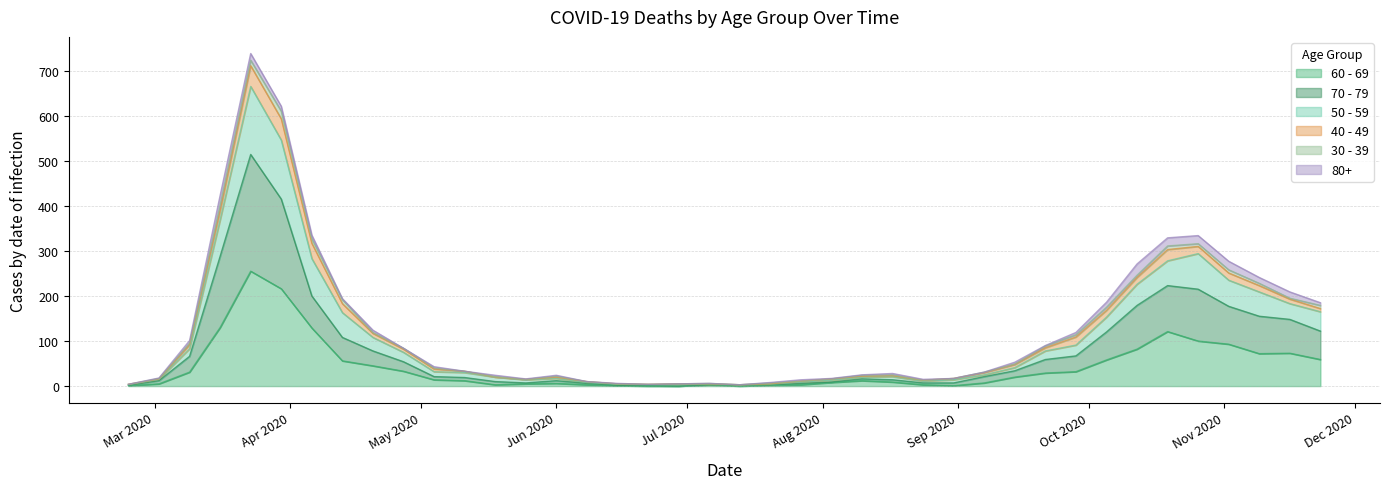

What is the average value of the 70 - 79 series?

85